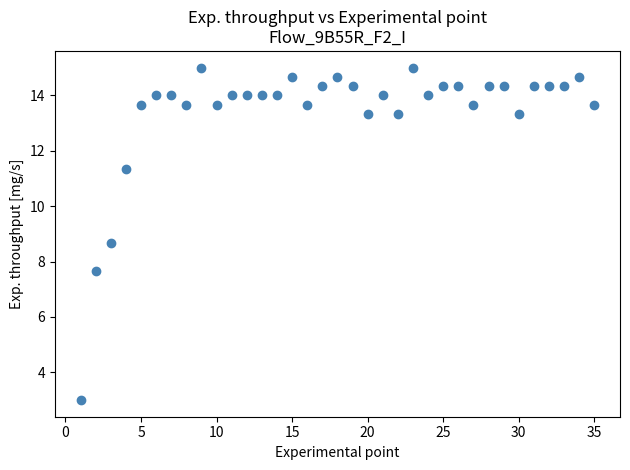

What Y value in the scatter plot is closest to 9?

8.7